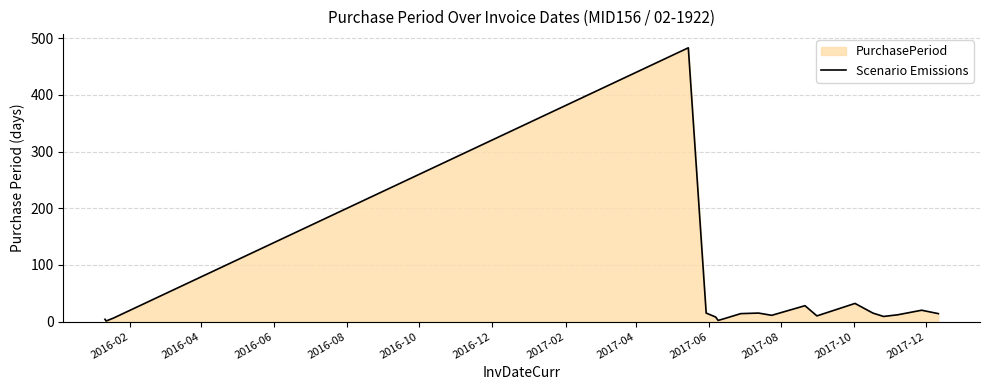

What is the difference between the maximum and minimum values?

482